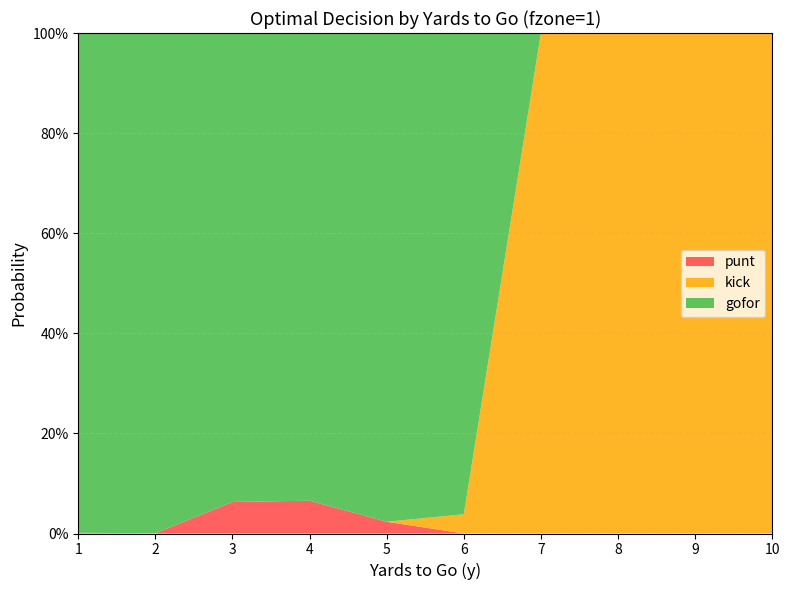

Reading left to right, transcribe all the data shown in this chart.

punt: 1=0.0	2=0.0	3=0.1	4=0.1	5=0.0	6=0.0	7=0.0	8=0.0	9=0.0	10=0.0
kick: 1=0.0	2=0.0	3=0.0	4=0.0	5=0.0	6=0.0	7=1.0	8=1.0	9=1.0	10=1.0
gofor: 1=1.0	2=1.0	3=0.9	4=0.9	5=1.0	6=1.0	7=0.0	8=0.0	9=0.0	10=0.0